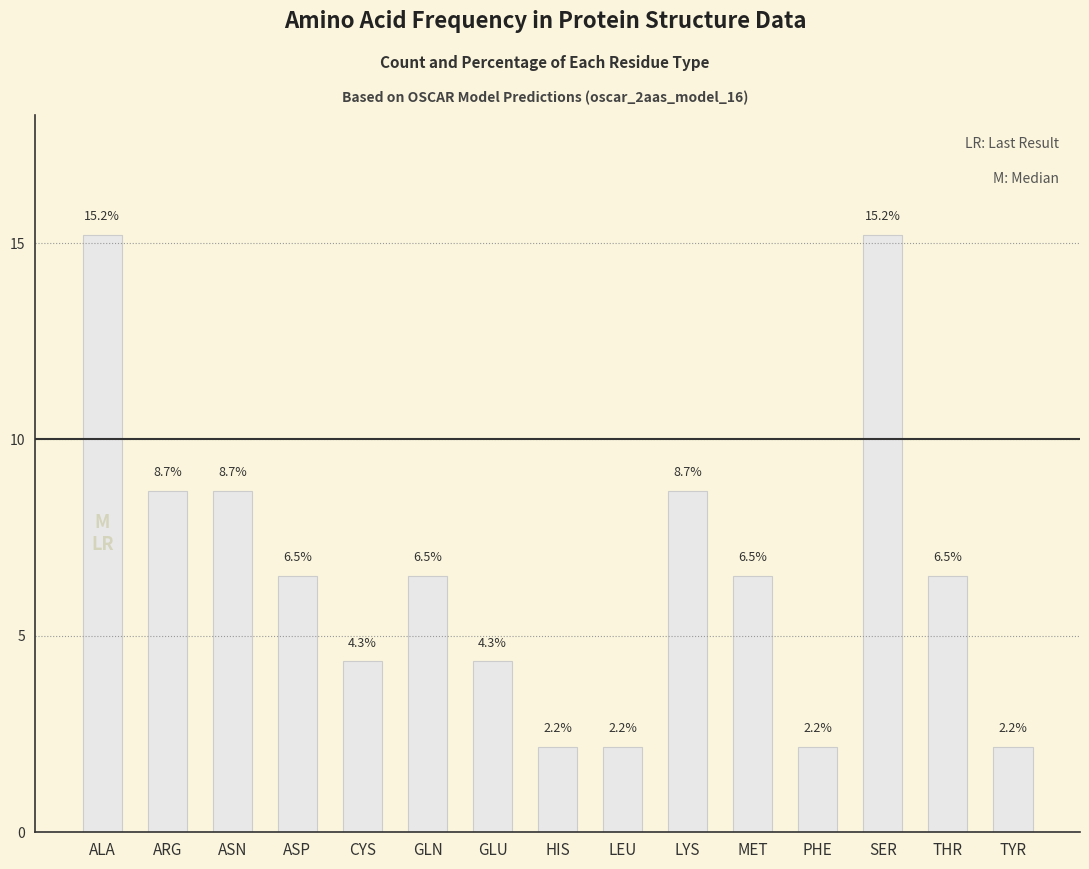

Between THR and SER, which is larger?

SER